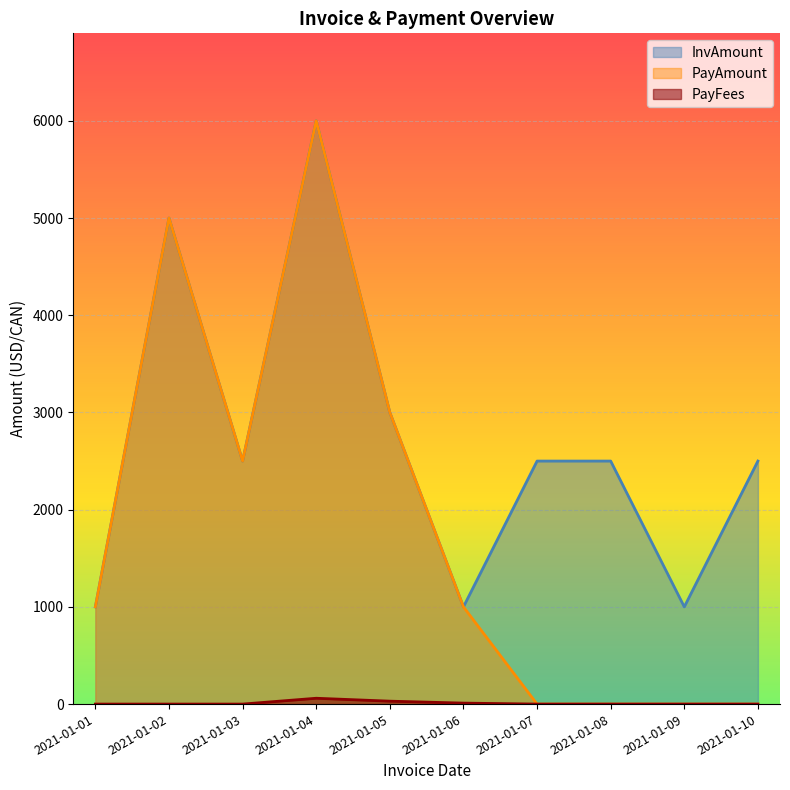

How many values in the InvAmount series exceed 2500?

3